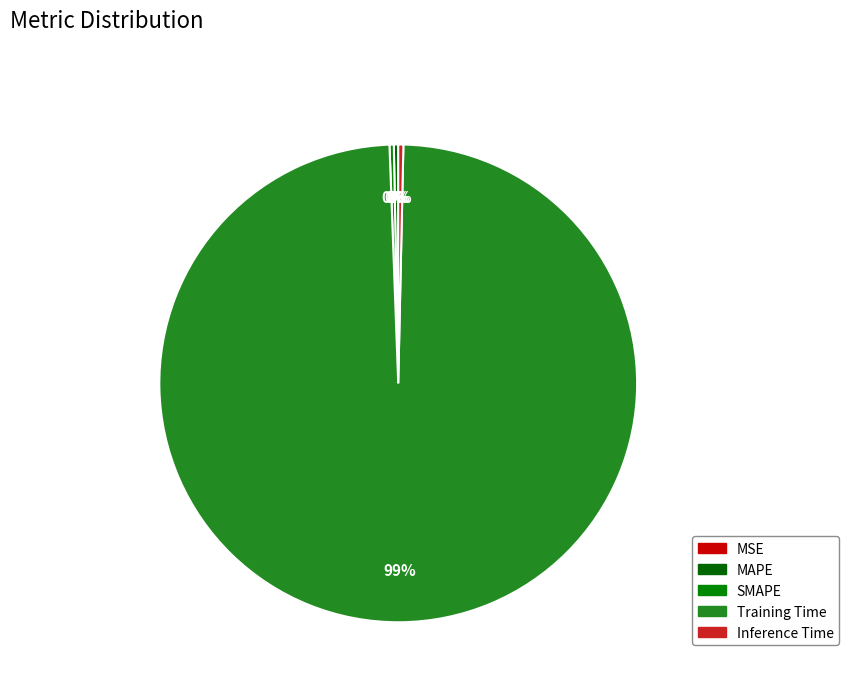

Count the number of slices in the pie.

5